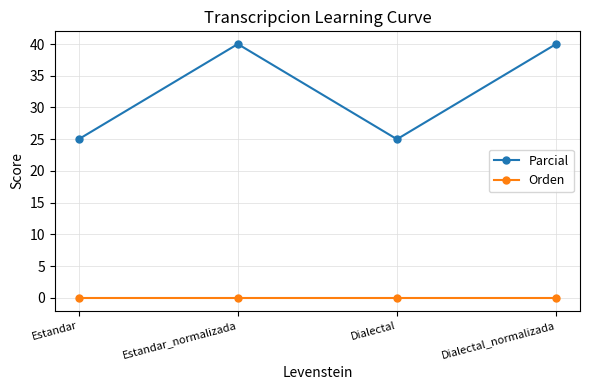

Reading right to left, list all the values displayed in this chart.

Parcial: Dialectal_normalizada=40	Dialectal=25	Estandar_normalizada=40	Estandar=25
Orden: Dialectal_normalizada=0	Dialectal=0	Estandar_normalizada=0	Estandar=0